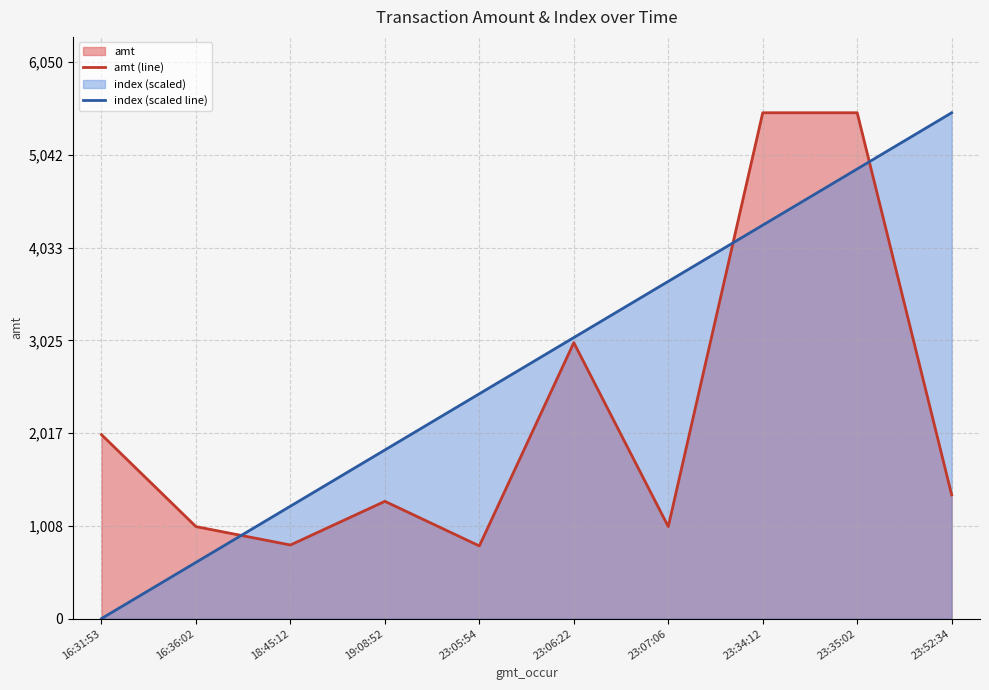

How many data points in amt (line) are less than 1345?

5